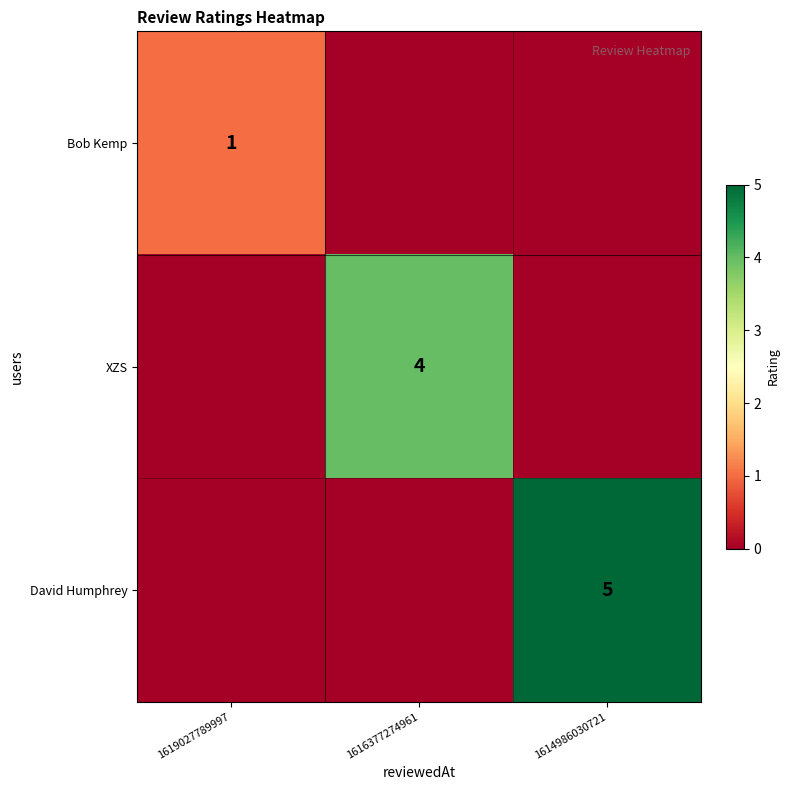

The value of Bob Kemp at 1619027789997 is 1. True or false?

True